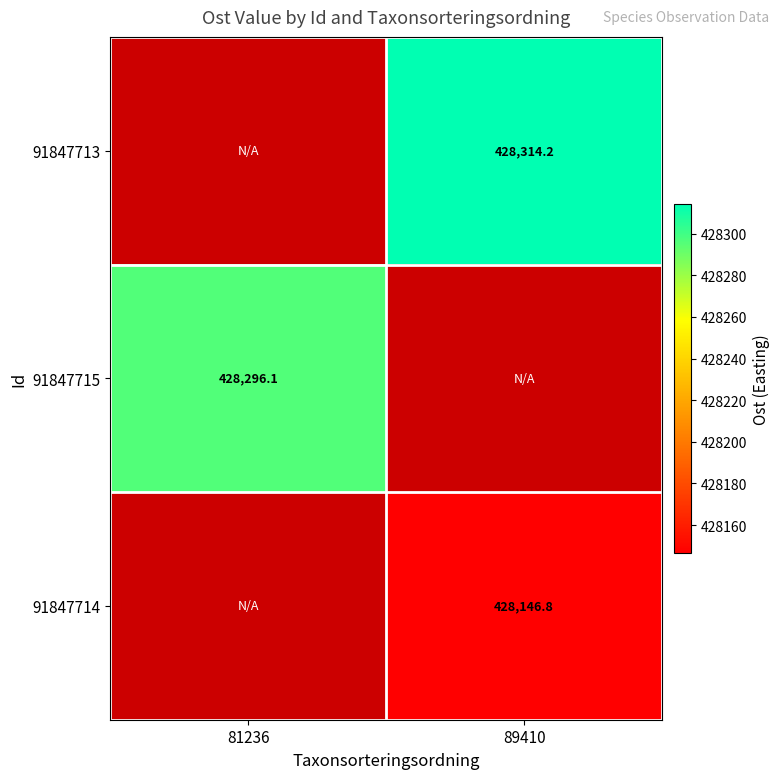

The 91847715 series shows 428296.1 at 81236. True or false?

True